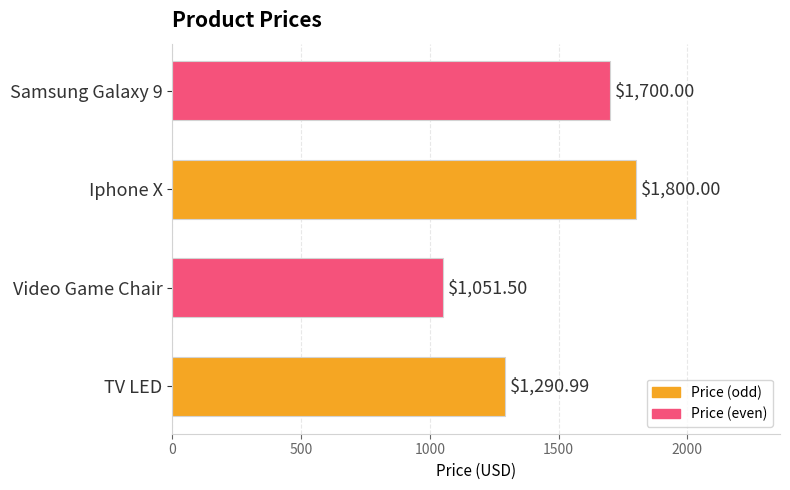

Does the chart contain stacked bars?

No